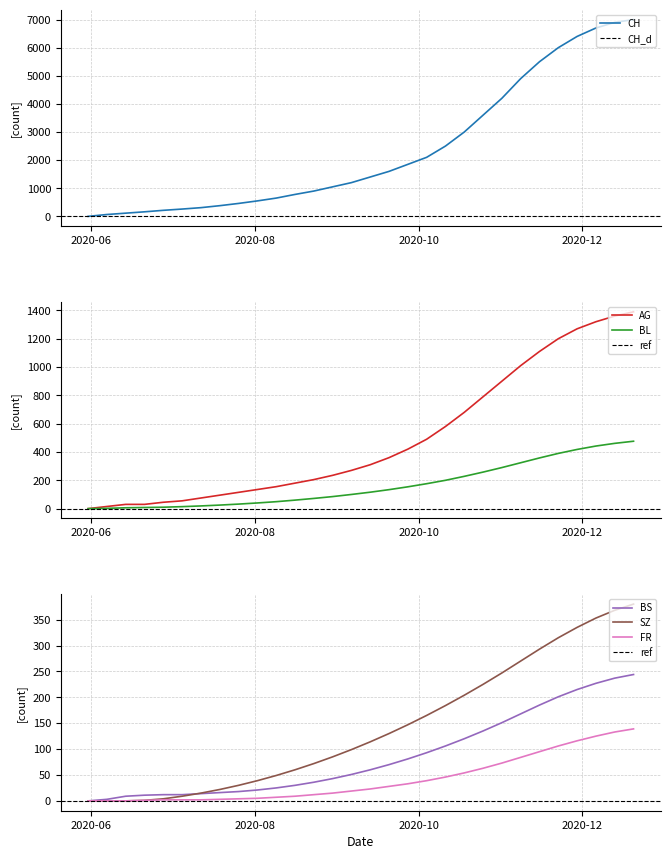

What are all the series names shown in the legend?

CH, AG, BL, BS, SZ, FR